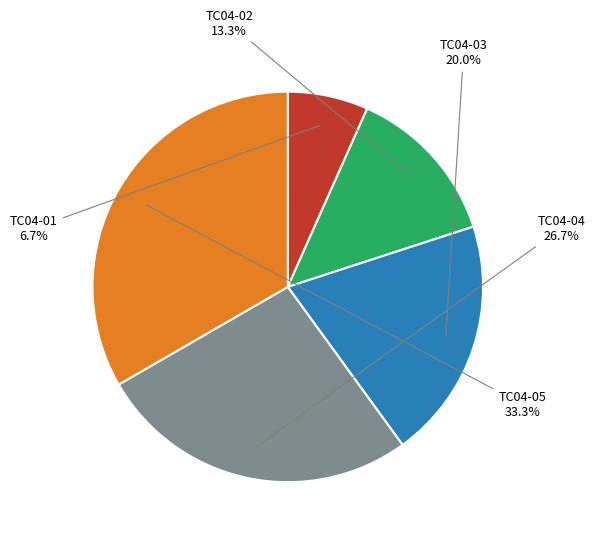

Which category has the biggest portion of the pie?

TC04-05